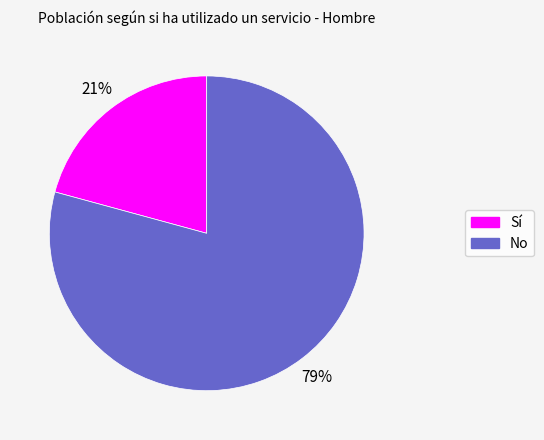

To the nearest percent, what portion does Sí represent?

21%